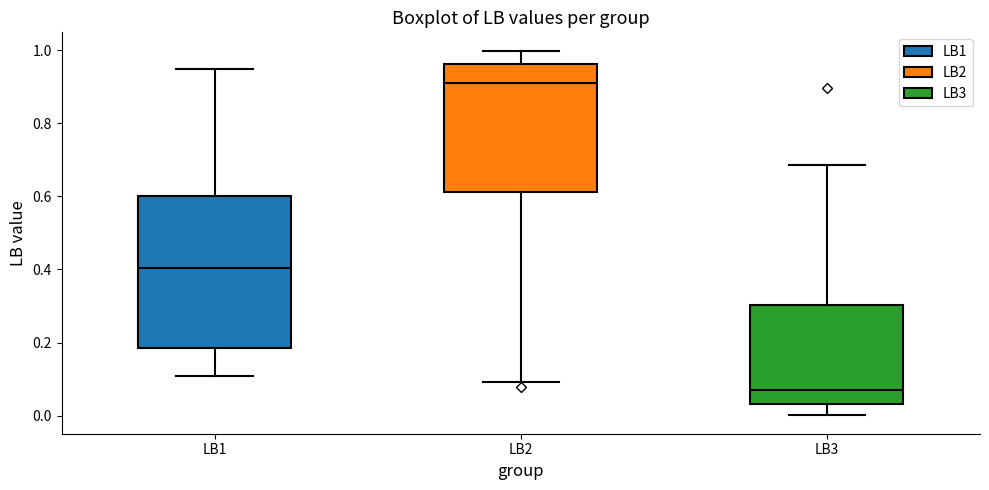

Reading left to right, read every box against the y-axis: the position of its median line, the range the box covers, and the ends of its whiskers. The values are not printed on the chart, so give them approximately, as read against the axis.

LB1: median 0.40, box 0.18 to 0.60, whiskers 0.10 to 0.94
LB2: median 0.92, box 0.62 to 0.96, whiskers 0.10 to 1.00
LB3: median 0.06, box 0.04 to 0.30, whiskers 0.00 to 0.68